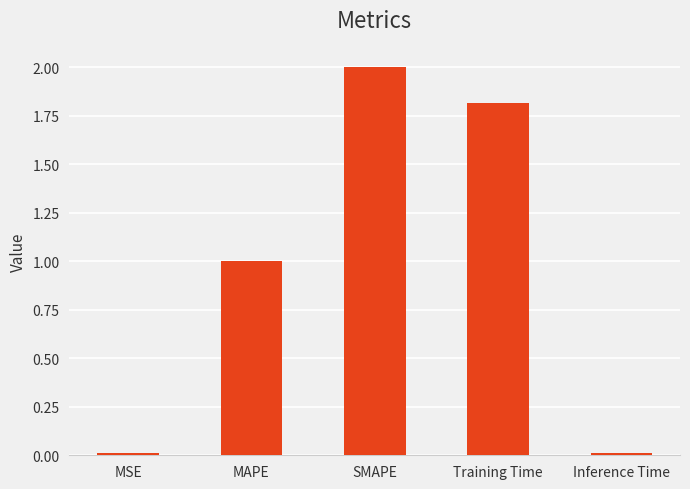

What is the label of the 5th bar from the right?

MSE